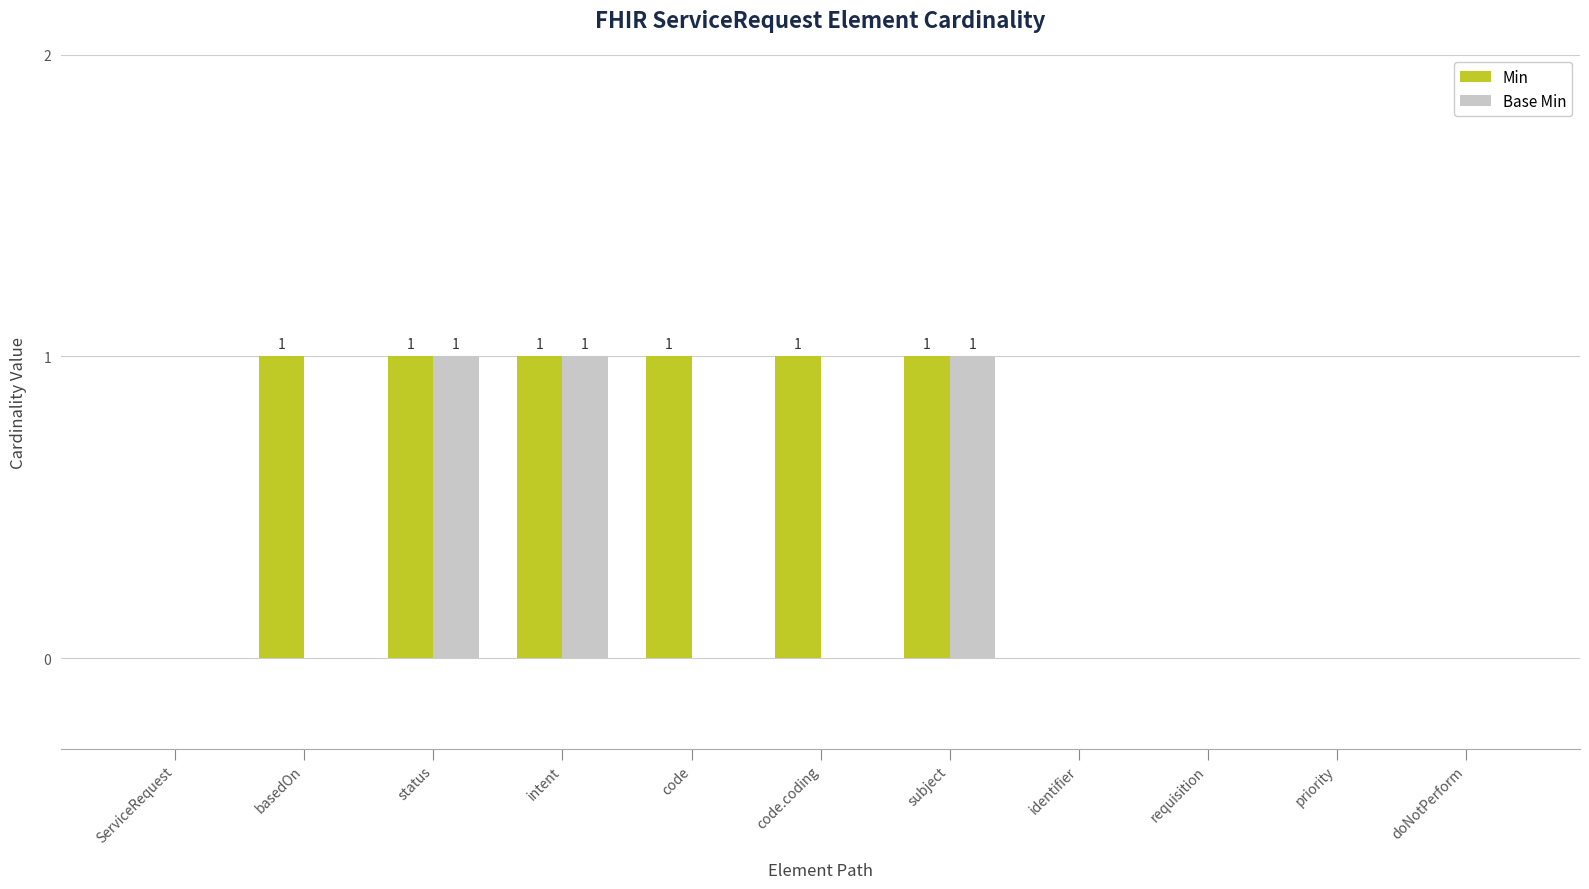

What is the approximate value of Min at basedOn?

1